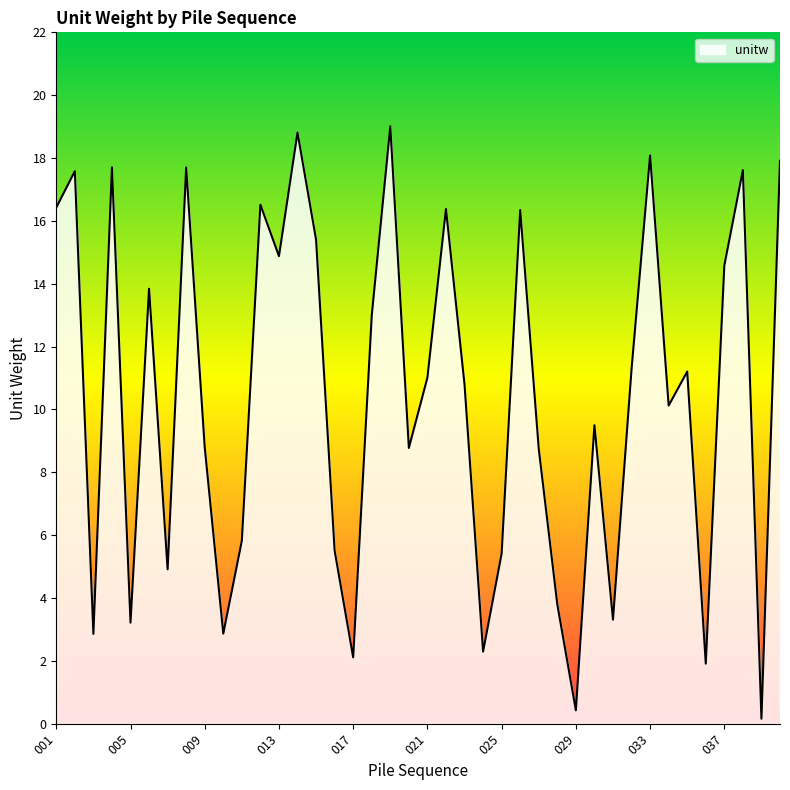

What is the difference between the maximum and minimum values?

18.9